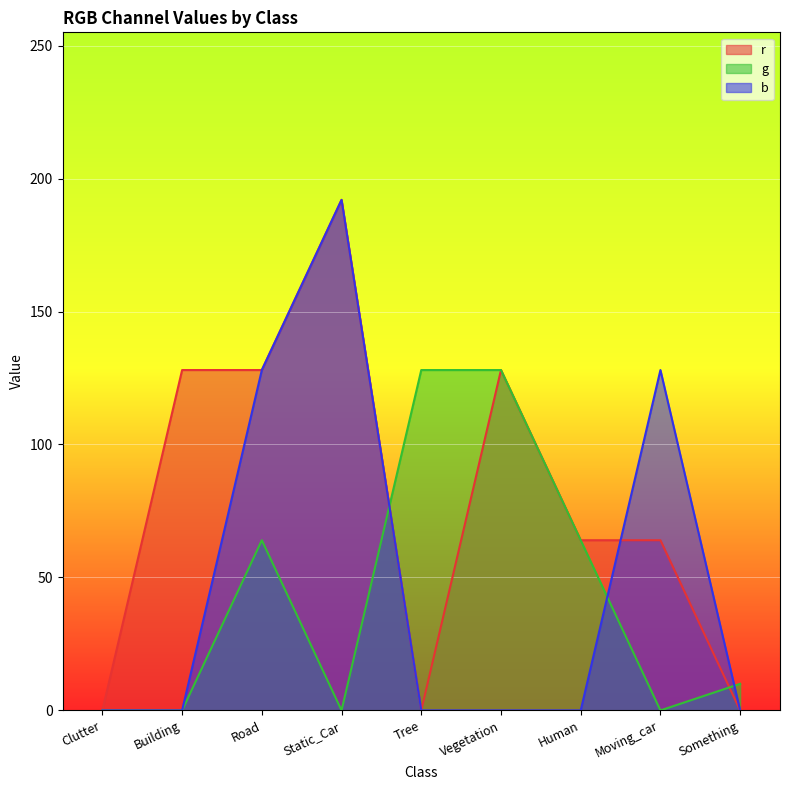

How many data points in g are less than 10?

4